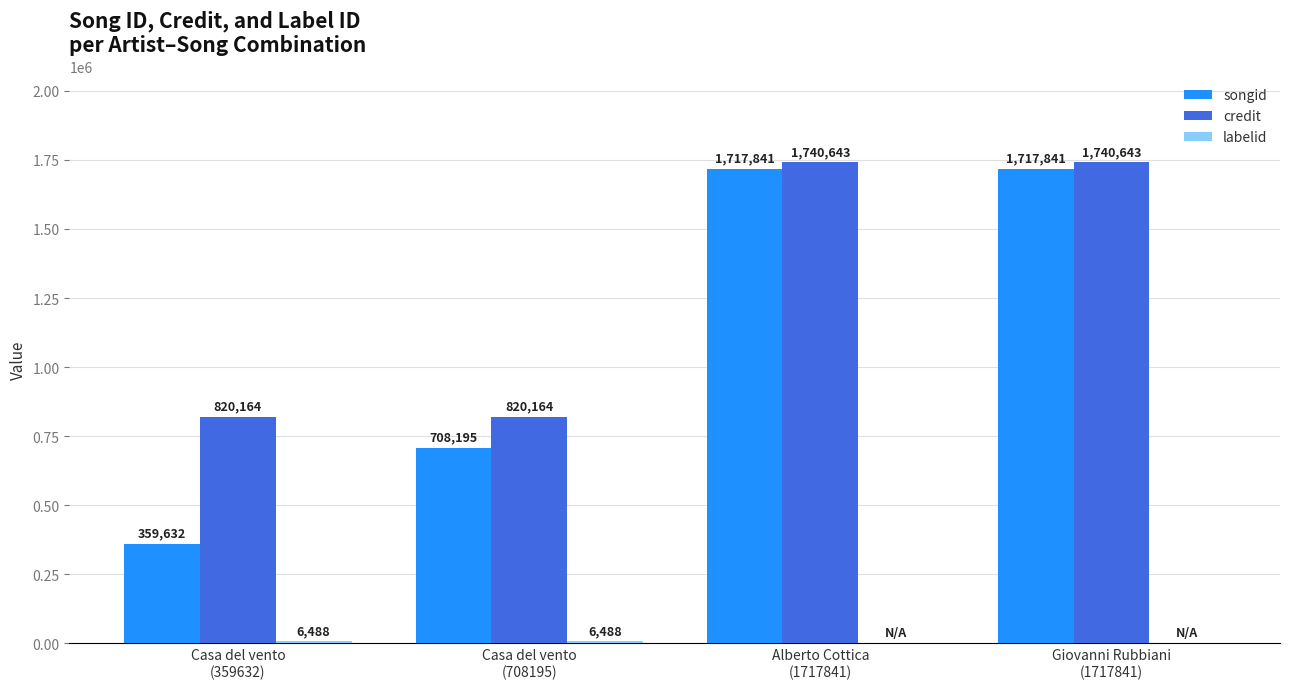

What is the maximum value for songid?

1717841